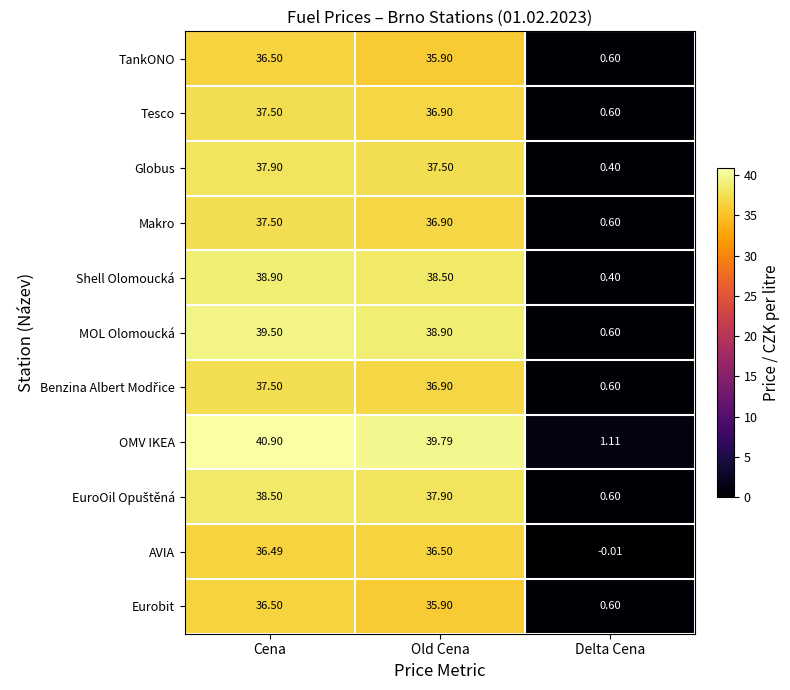

Which series has the largest total across all categories?

OMV IKEA